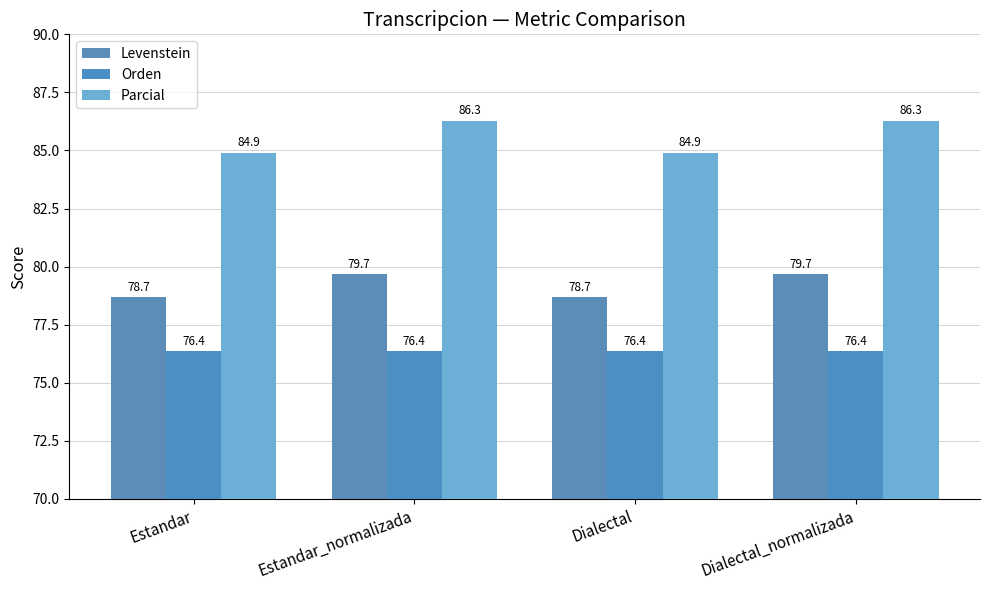

True or false: Orden has a value of 47.5 at Dialectal.

False